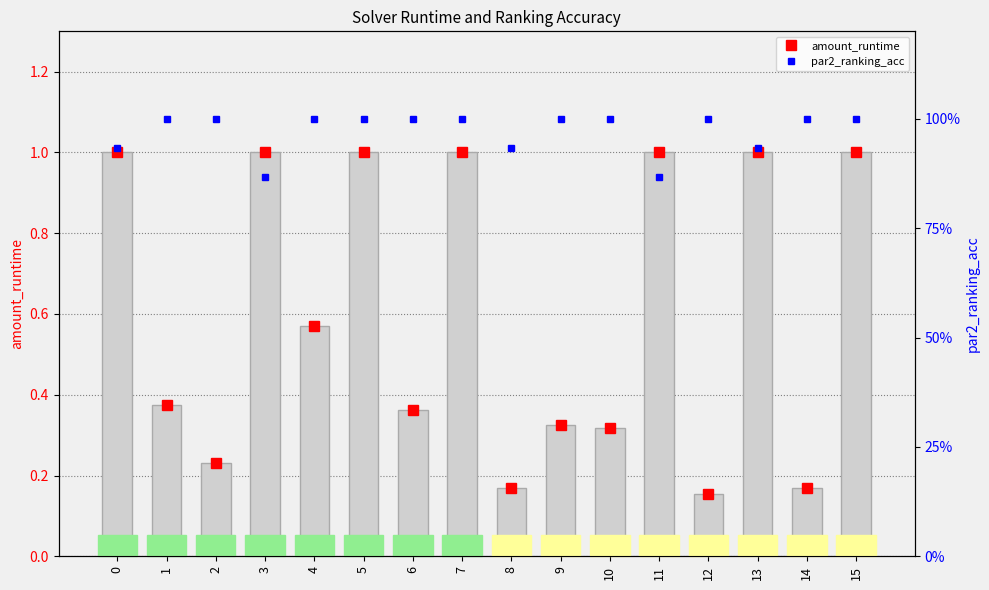

List the labels in order of amount_runtime value, largest first.

0, 3, 5, 7, 11, 13, 15, 4, 1, 6, 9, 10, 2, 8, 14, 12